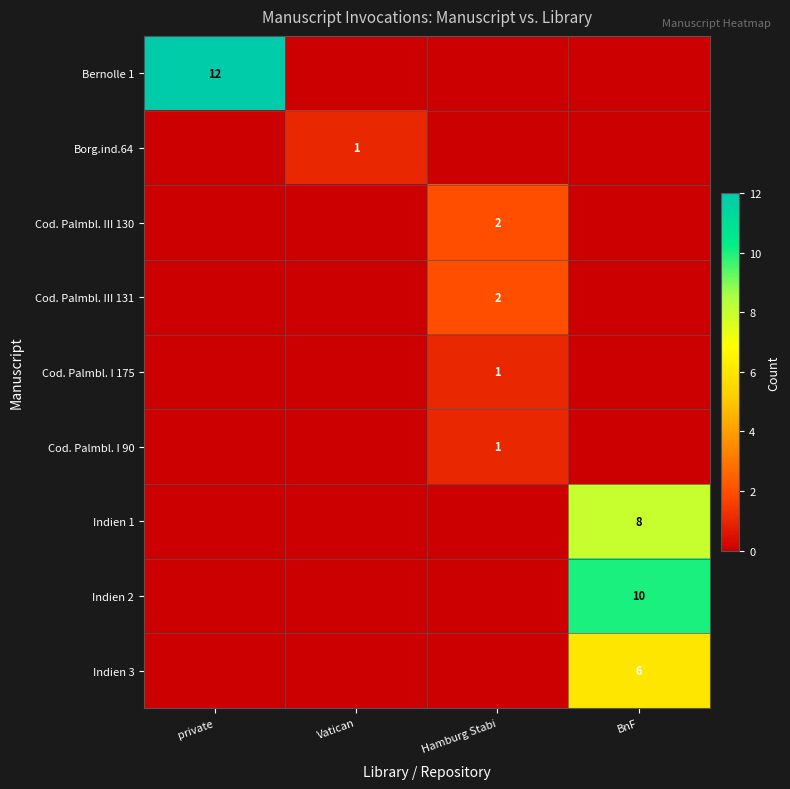

Count the number of categories in the chart.

4